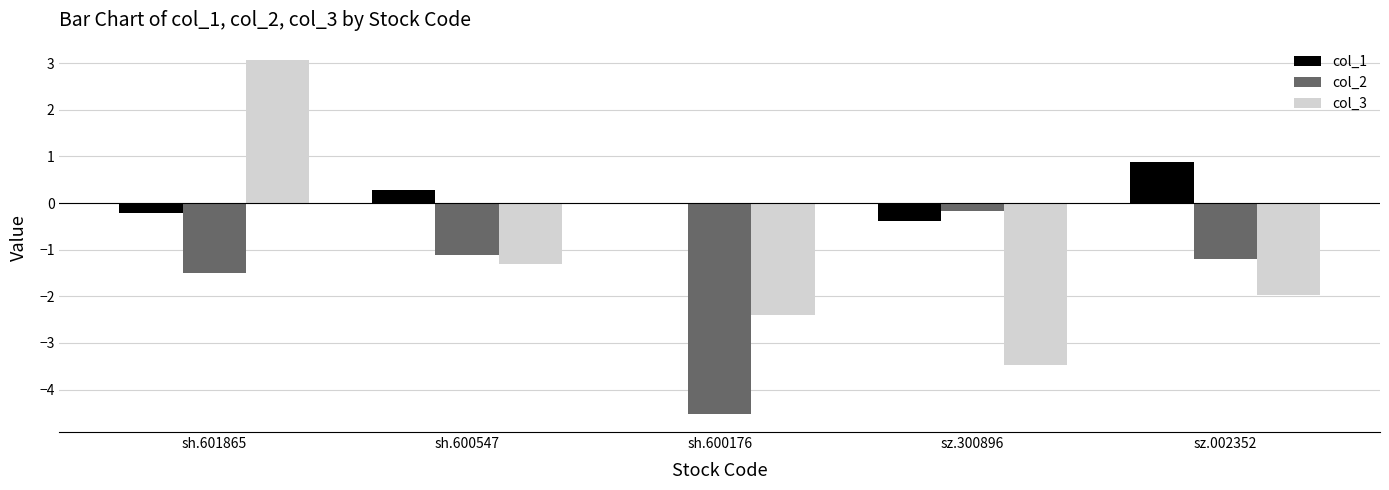

The value of col_2 at sh.601865 is -1.5. True or false?

True